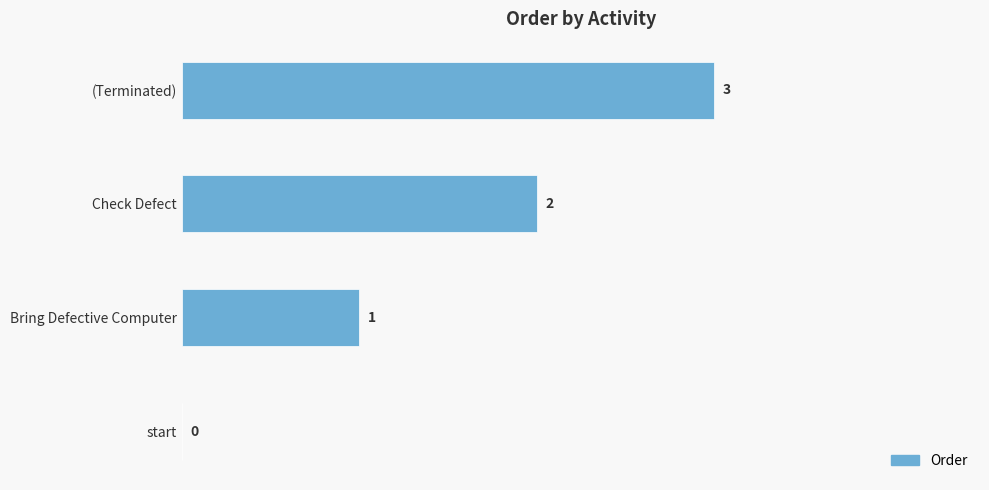

The chart shows a value of 1 at start. True or false?

False